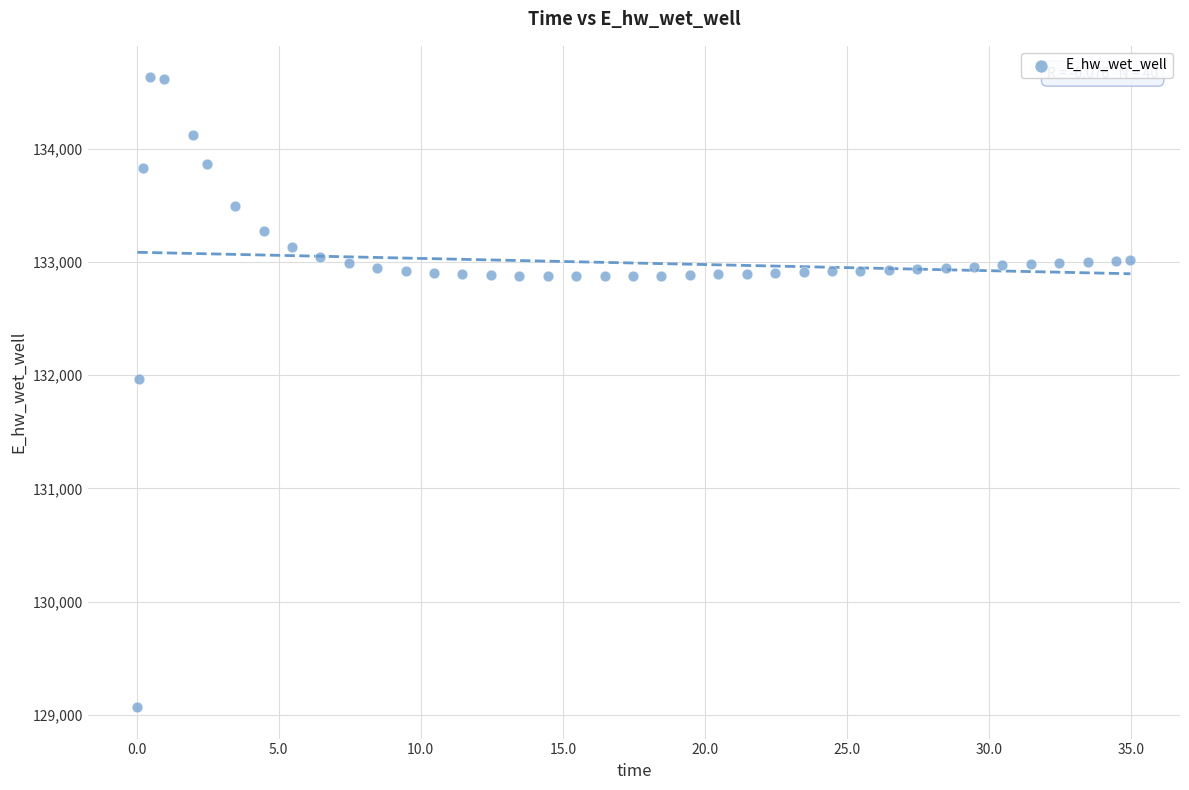

What is the range of X values (max minus min)?

34.9